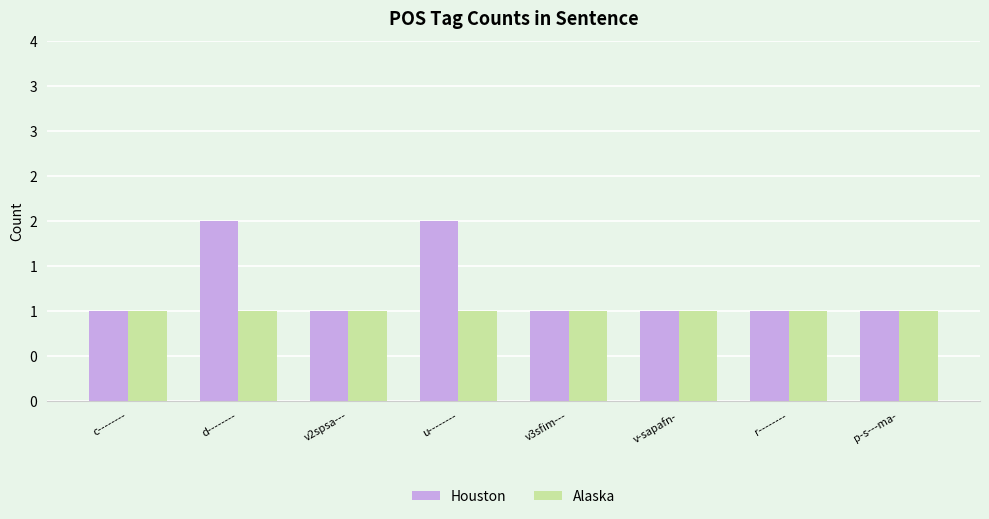

What is the total value across all series at d--------?

3